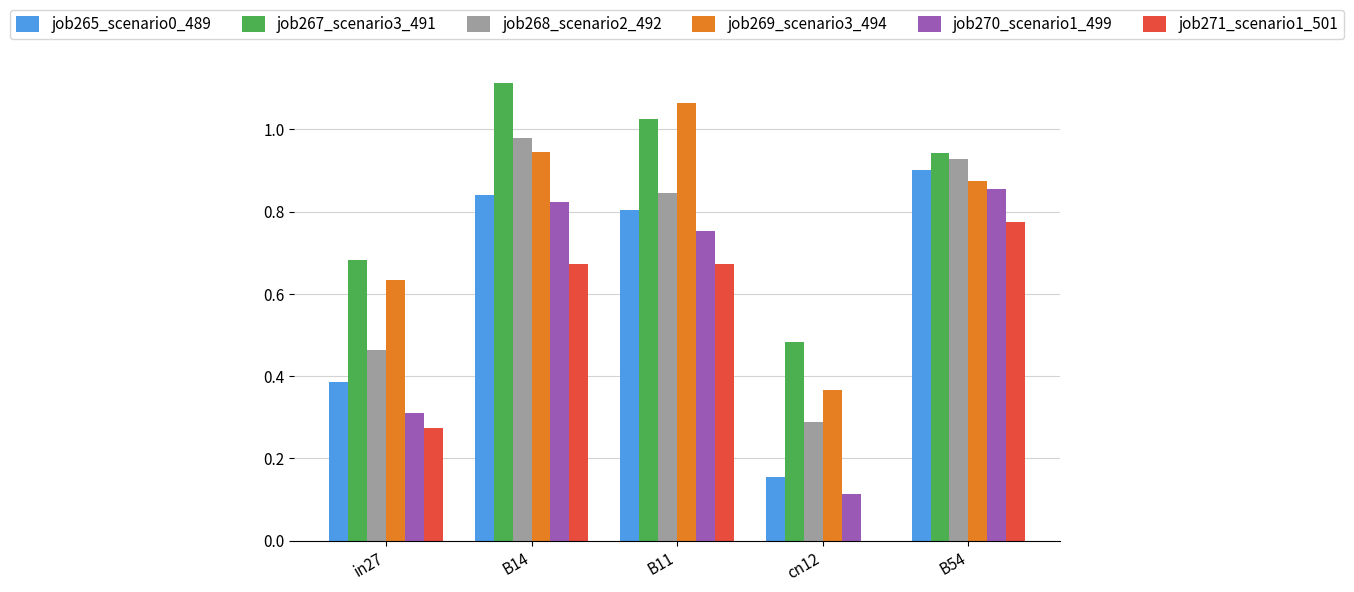

What is the total value across all series at cn12?

1.4